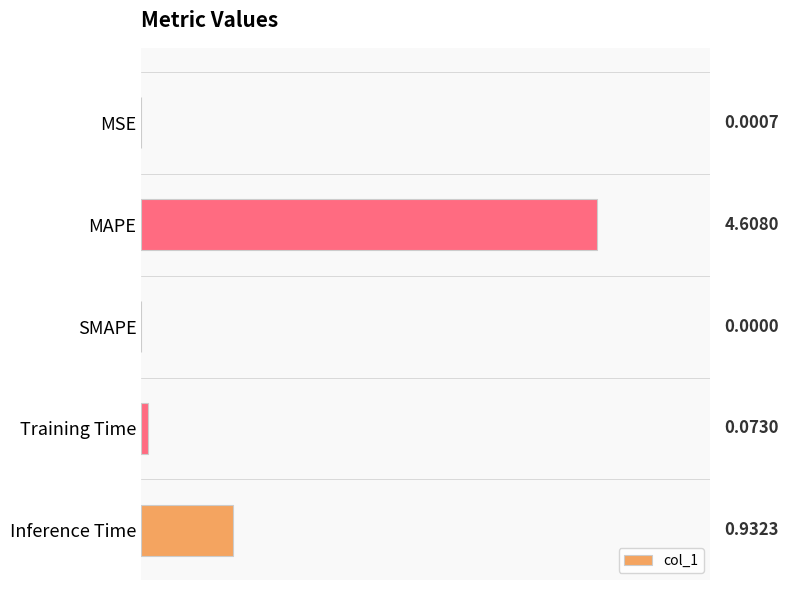

Count the number of categories in the chart.

5